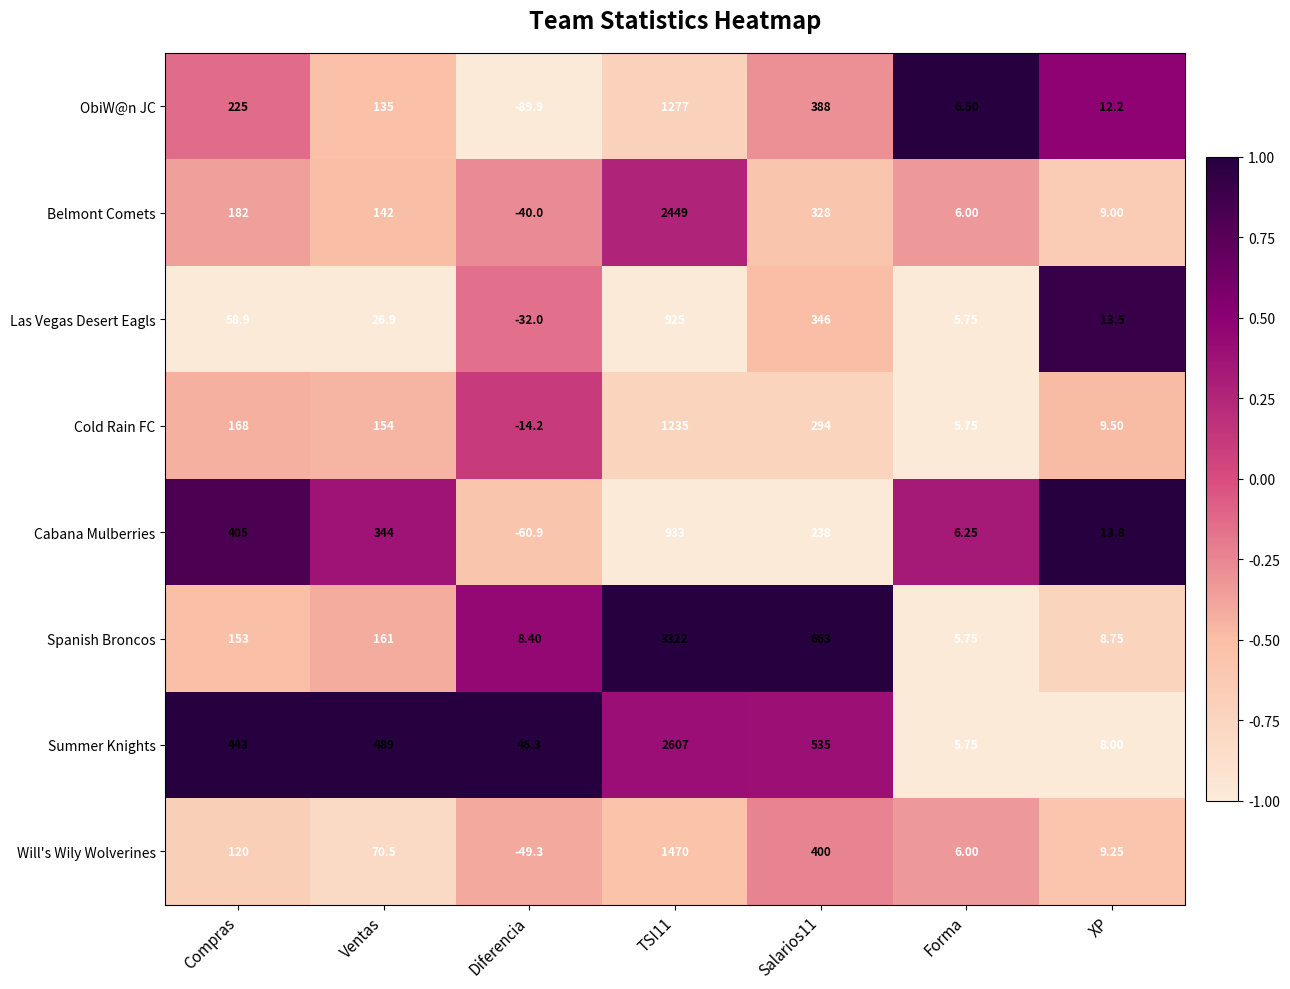

Count the number of categories in the chart.

7